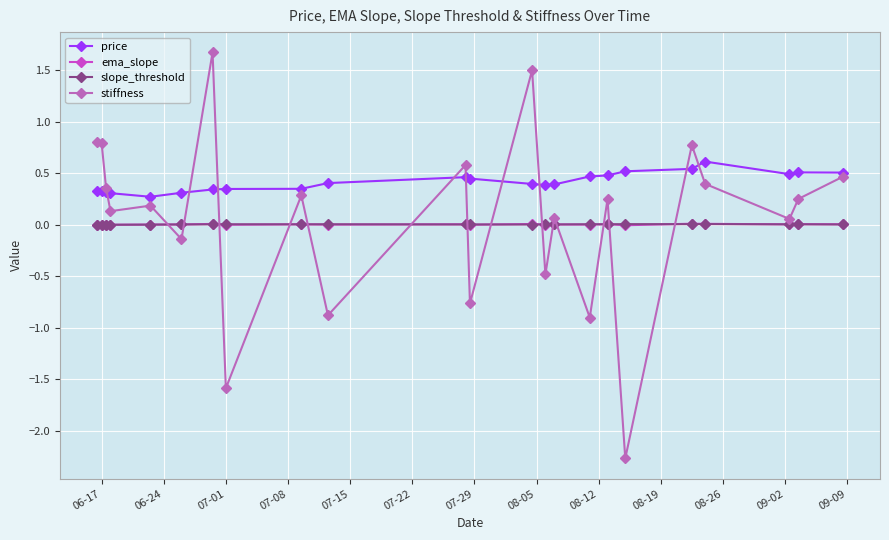

What is the greatest value displayed?

1.7